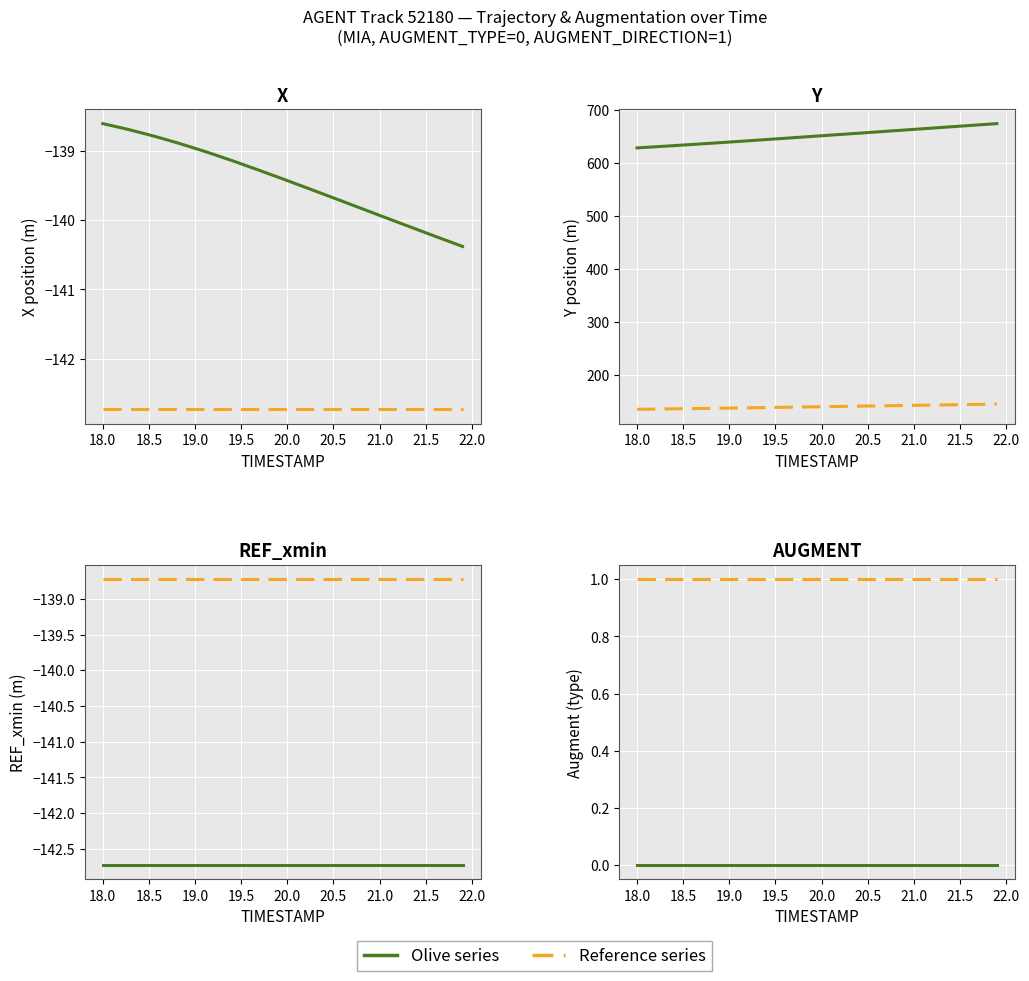

Is it true that Y equals 1053.1 at 21.4?

False